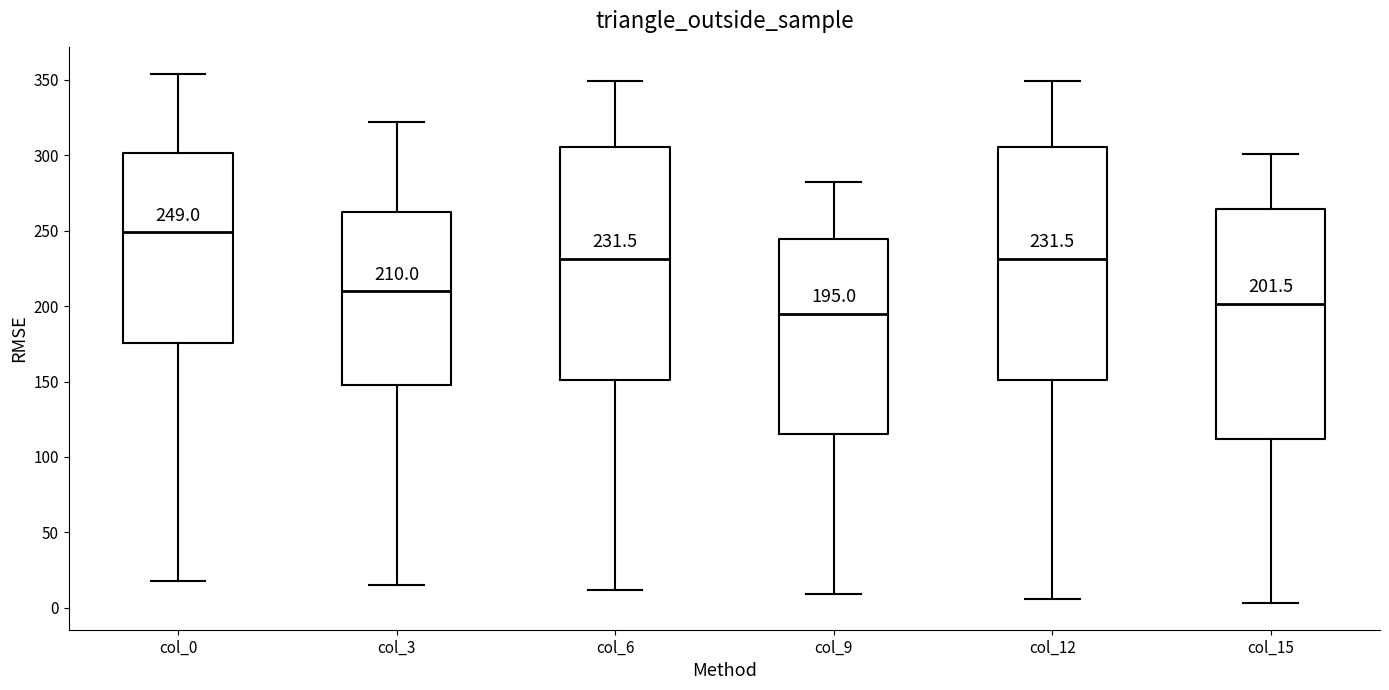

Which box has the lowest median line?

col_9